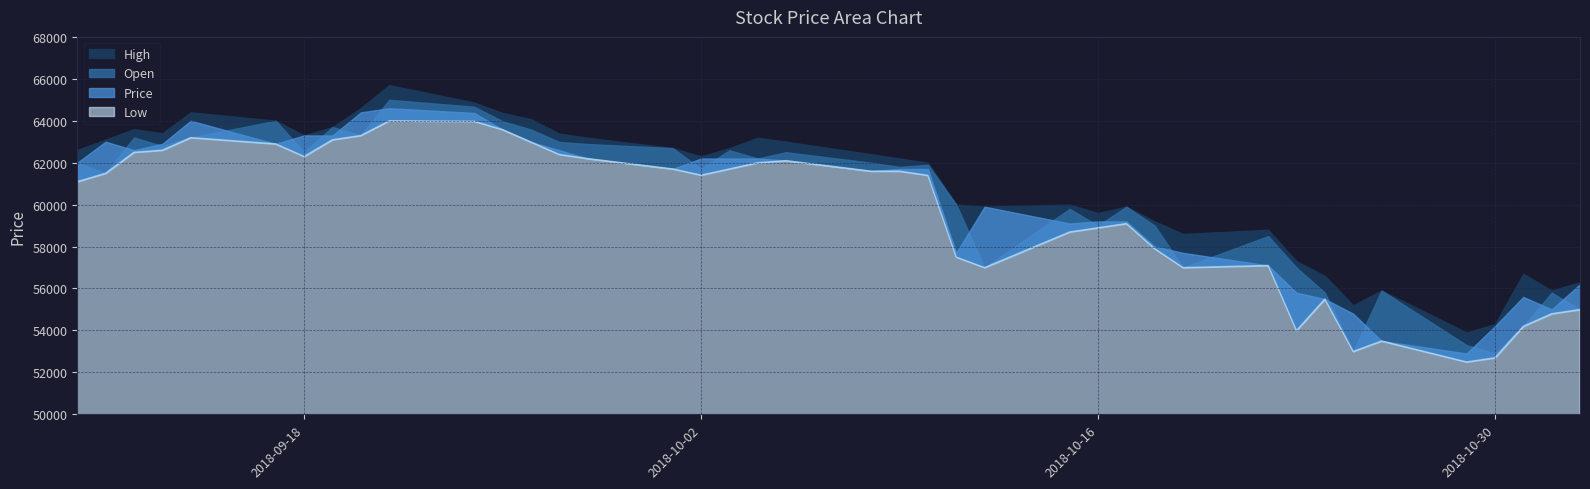

Reading left to right, transcribe all the data shown in this chart.

High: 62600	63100	63600	63400	64400	64000	63300	63700	64600	65700	64866	64372	64076	63385	63187	62694	62299	62694	63187	63000	62400	62200	62000	60000	59900	60000	59600	59900	59200	58600	58800	57300	56600	55200	55900	53900	54300	56700	55900	56300
Open: 62000	61500	63200	62800	63200	64000	62500	63700	63300	65000	64668	63977	63582	62990	62891	62694	61706	62595	62200	62500	62000	61800	61900	60000	57000	59800	59000	59900	59000	57000	58500	57000	55800	53000	55900	53300	52900	54200	55800	55000
Price: 62000	63000	62600	62900	64000	62900	63300	63300	64400	64600	64372	63582	62990	62595	62200	61706	62200	62200	62200	62100	61600	61700	61700	57700	59900	59100	59200	59200	58000	57700	57100	55800	55500	54800	53500	52900	54200	55600	55000	56200
Low: 61100	61500	62500	62600	63200	62900	62300	63100	63300	64000	63977	63582	62990	62397	62200	61706	61410	61706	62003	62100	61600	61600	61400	57500	57000	58700	58900	59100	57900	57000	57100	54000	55500	53000	53500	52500	52700	54200	54800	55000